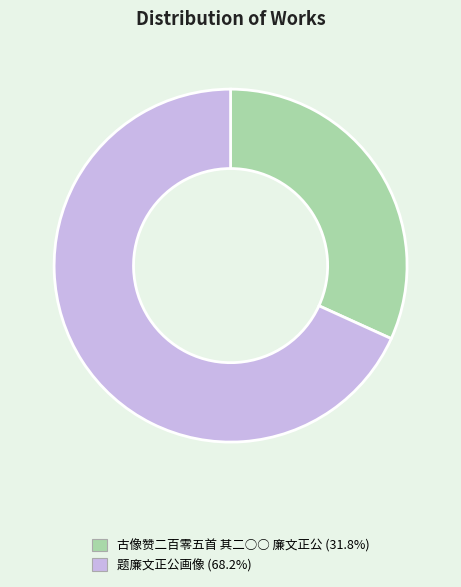

What is the smallest slice in the pie chart?

古像赞二百零五首 其二○○ 廉文正公